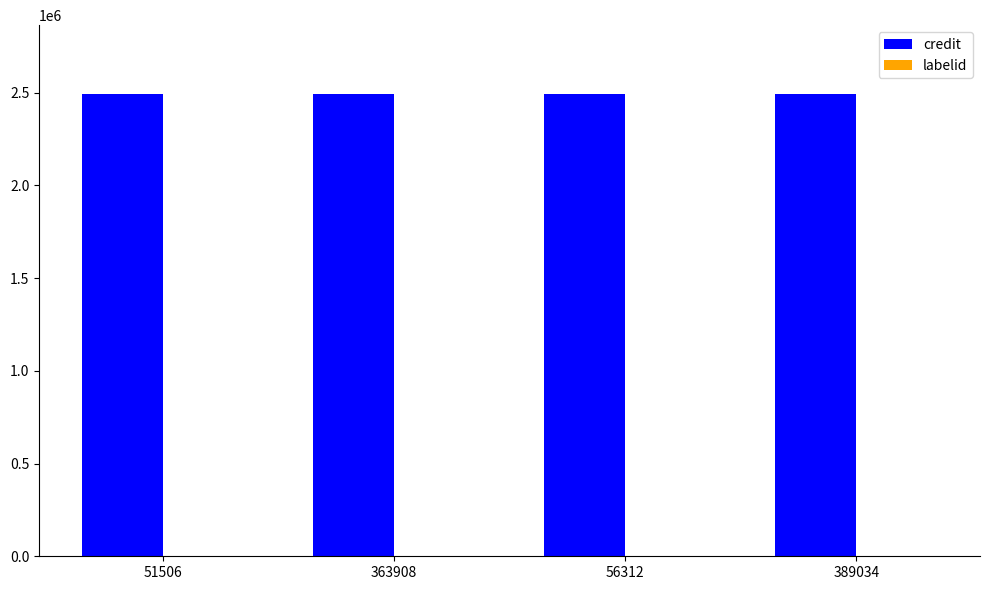

How many groups of bars are there?

4